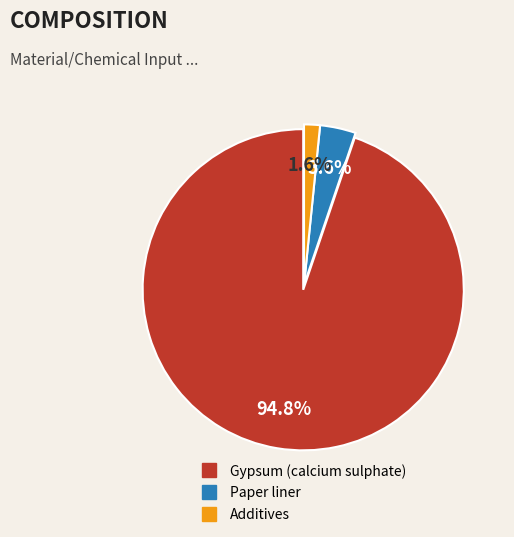

The Gypsum (calcium sulphate) slice represents 95% of the pie. True or false?

True